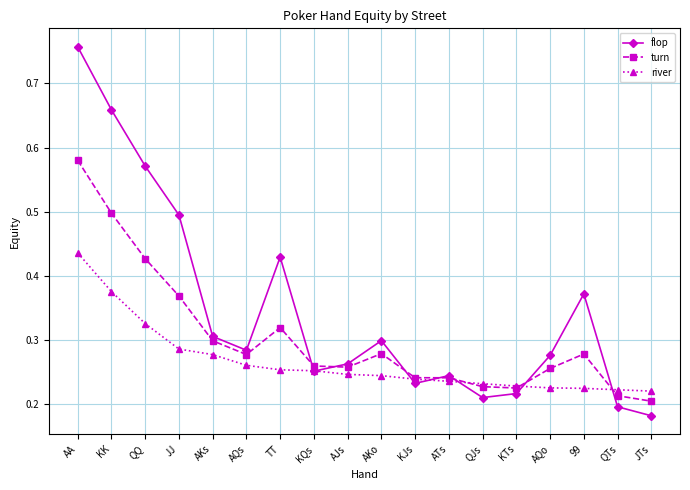

Where is the first local minimum for flop?

AQs